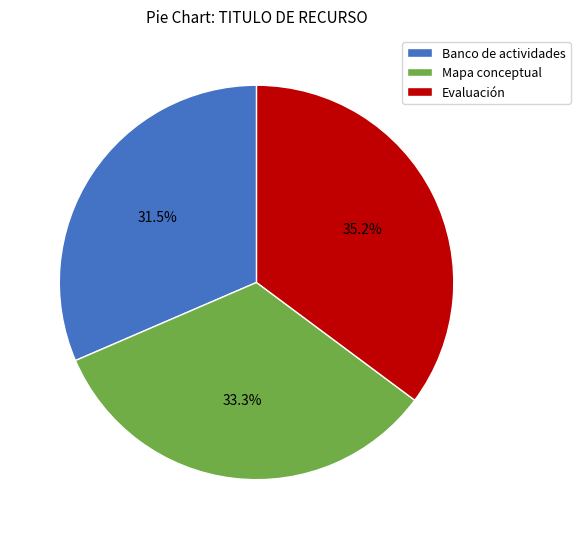

Is it true that Banco de actividades is 23% of the pie?

False